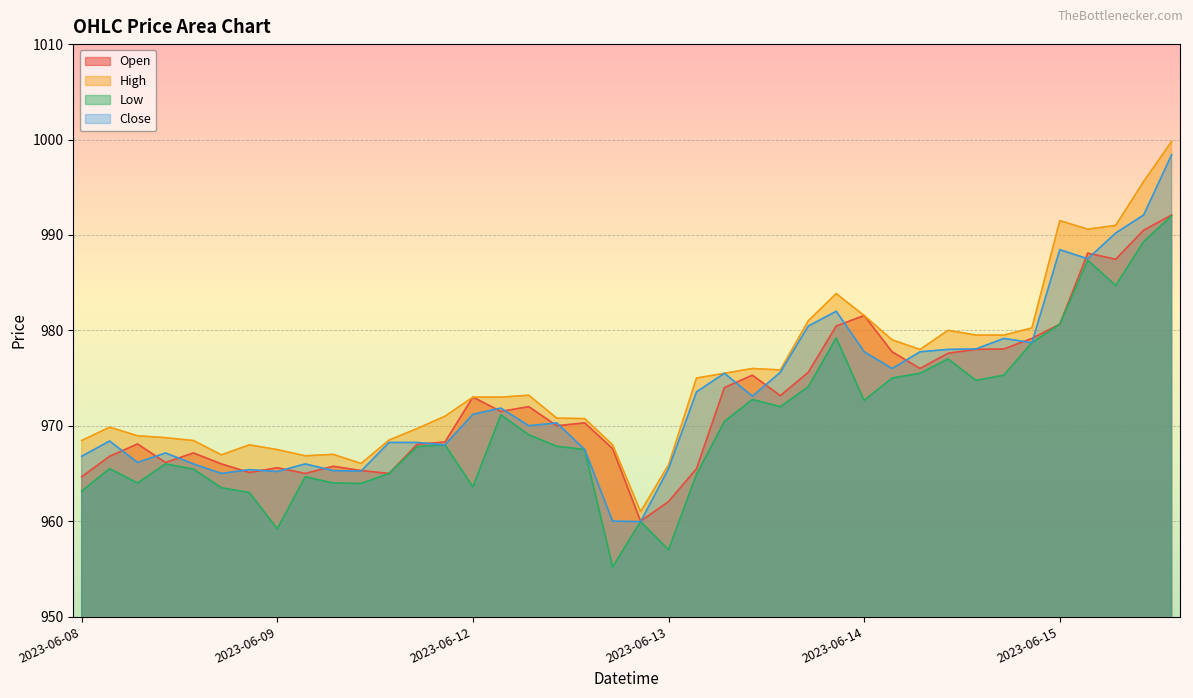

At how many categories does at least one series exceed 961?

39